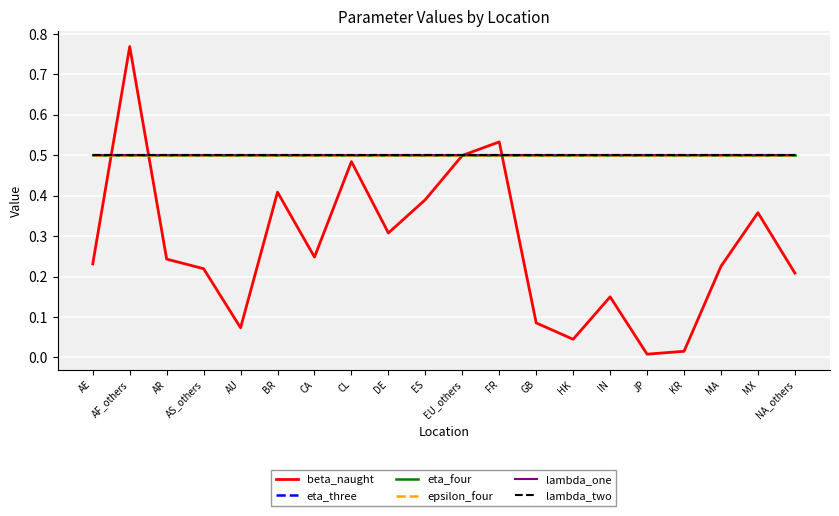

The value of epsilon_four at CL is 0.1. True or false?

False